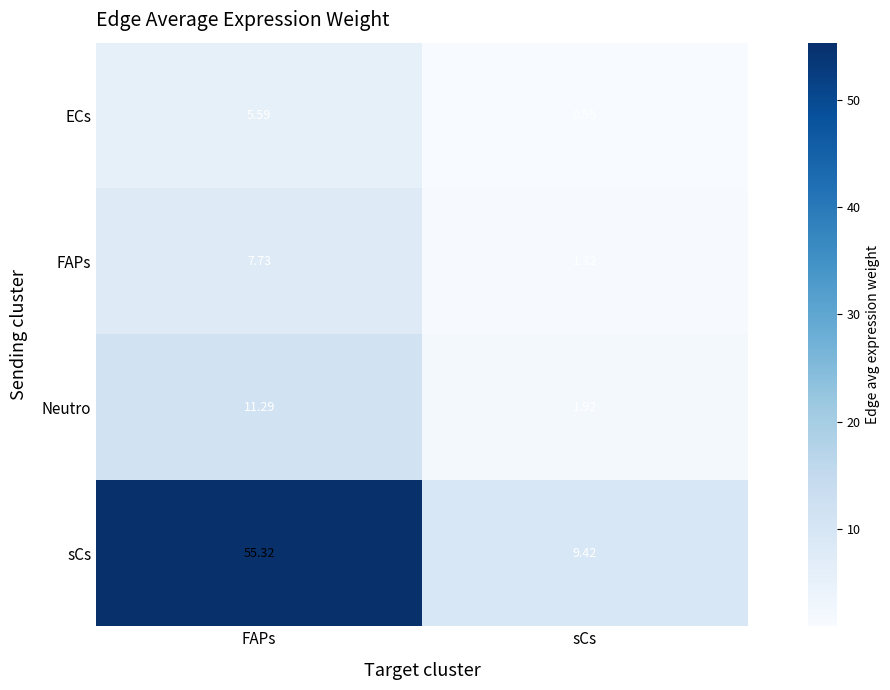

At which label is ECs closest to 3?

sCs